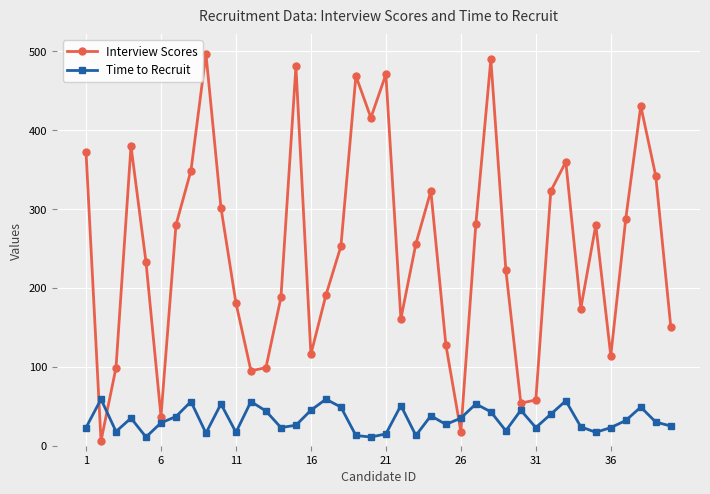

What is the difference between the maximum and minimum values in the Time to Recruit series?

48